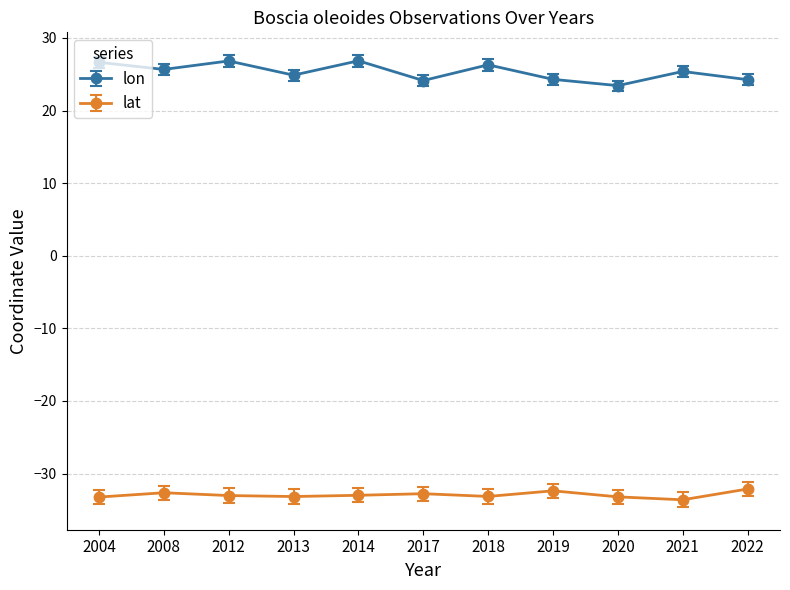

The lat series shows -11.3 at 2022. True or false?

False